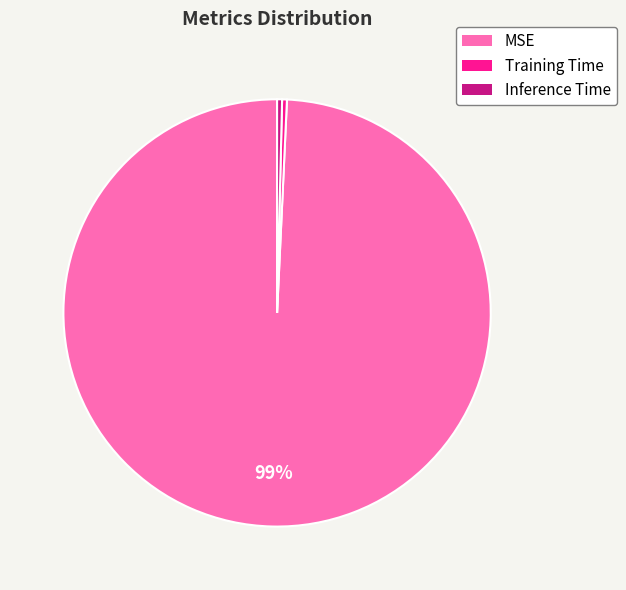

Does Training Time account for over 50% of the chart?

No